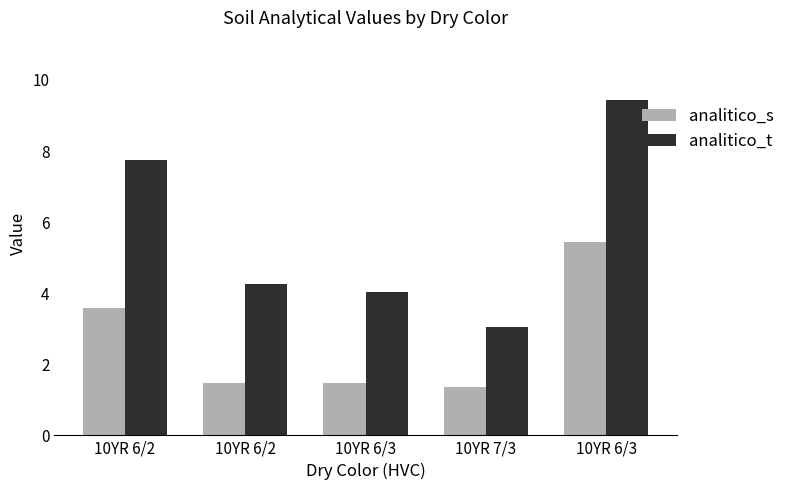

What is the difference between the highest and lowest values at 10YR 6/3?

2.6